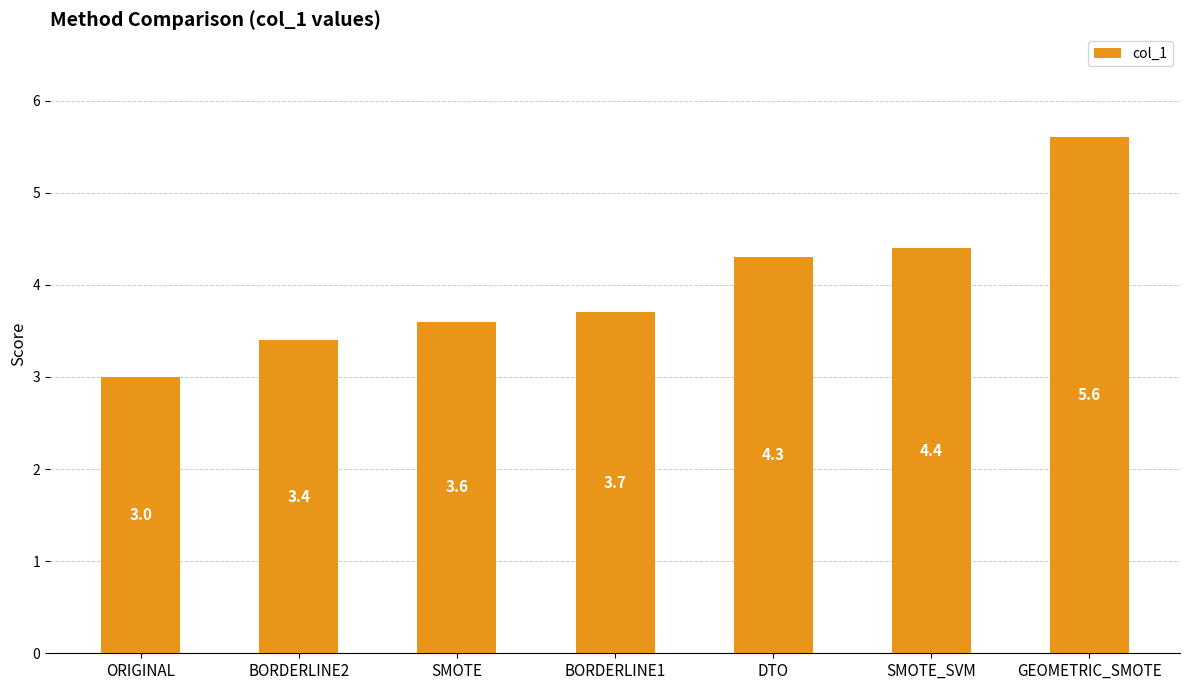

Reading right to left, list all the values displayed in this chart.

5.6	4.4	4.3	3.7	3.6	3.4	3.0